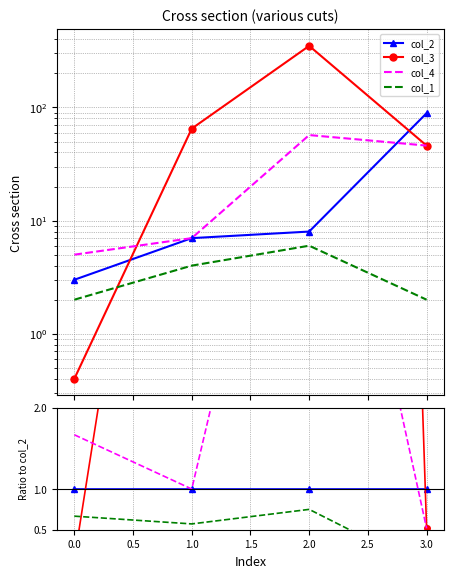

True or false: col_2 has more than 0 points higher than both neighbors.

False